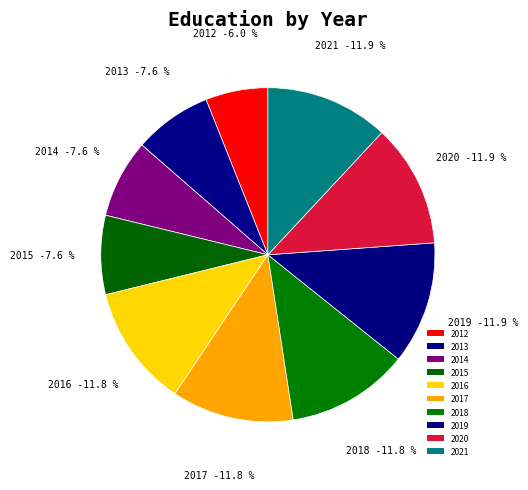

Does 2012 represent more than half of the total?

No